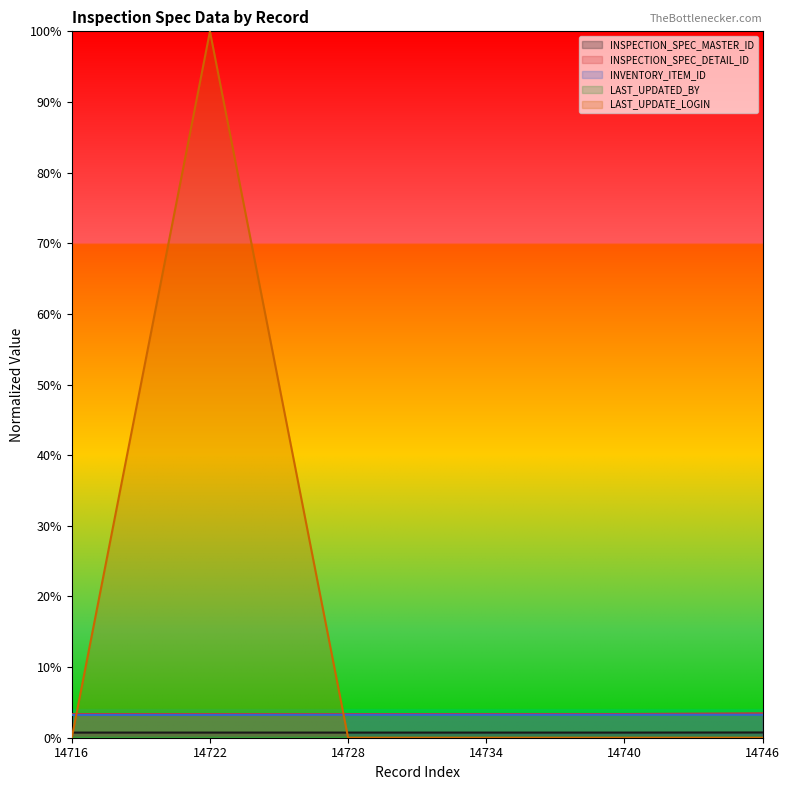

True or false: INSPECTION_SPEC_MASTER_ID and INVENTORY_ITEM_ID intersect in this chart.

False